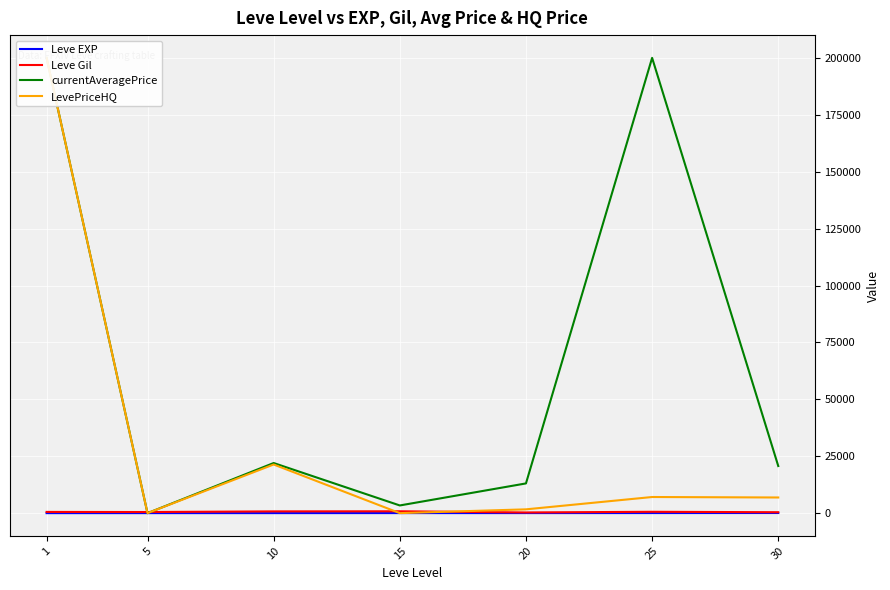

Which category has the highest value across all series?

1